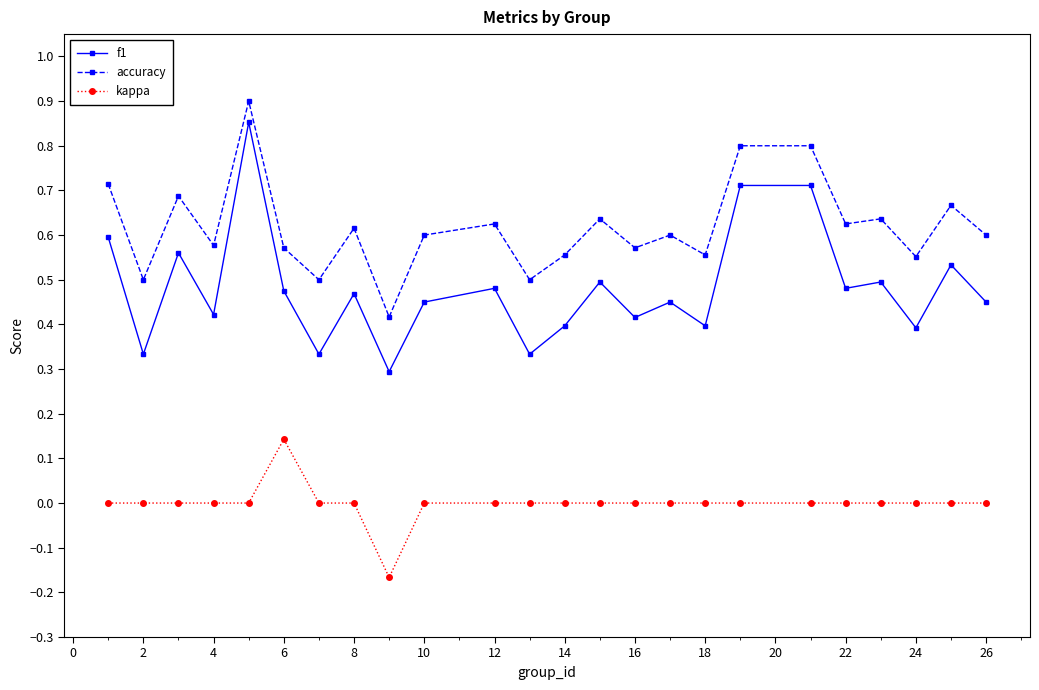

What is the value of the accuracy point at the 19th from the left?

0.8